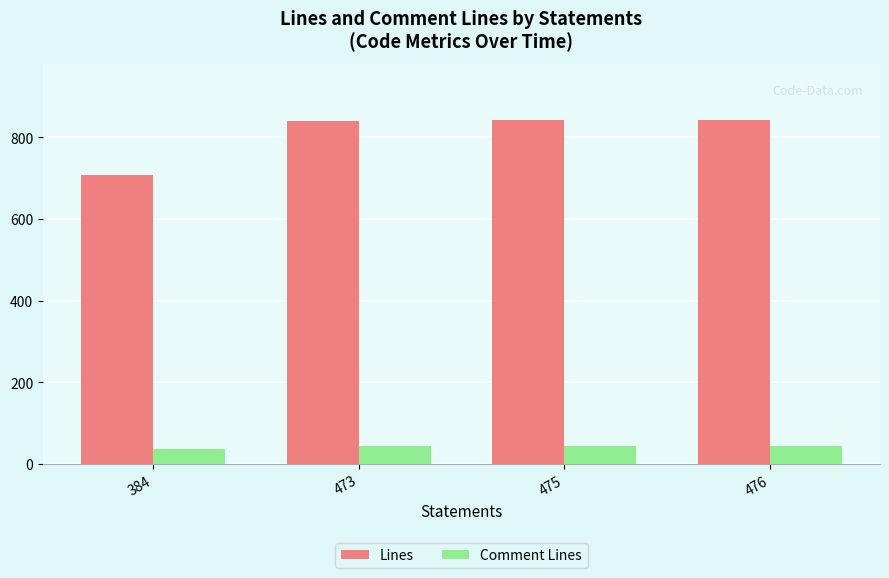

What is the spread (max minus min) of values at 475?

798